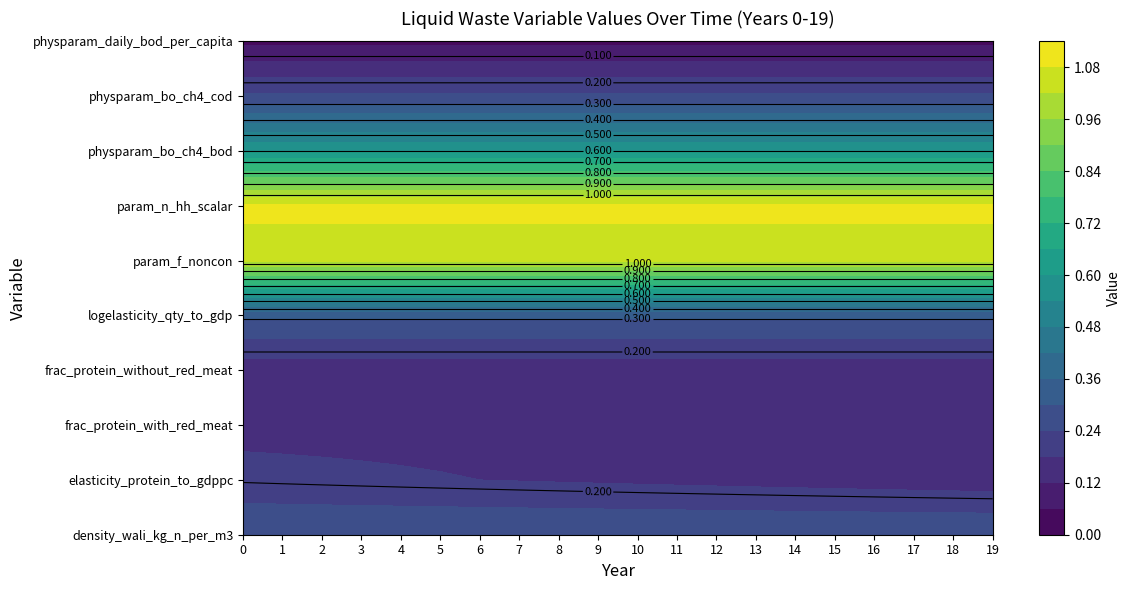

Count the number of data series in this chart.

10